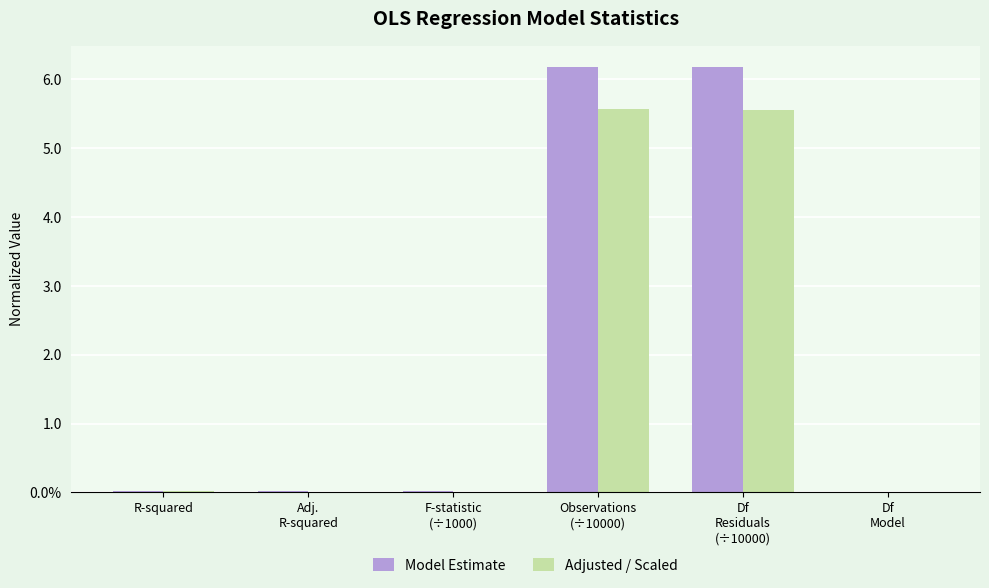

What are all the series names shown in the legend?

Model Estimate, Adjusted / Scaled